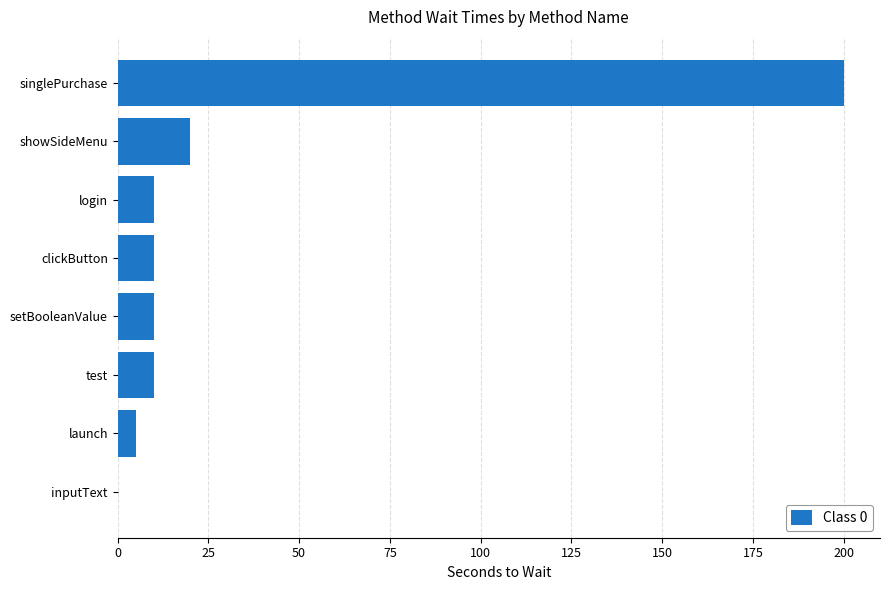

Which has a higher value, test or singlePurchase?

singlePurchase